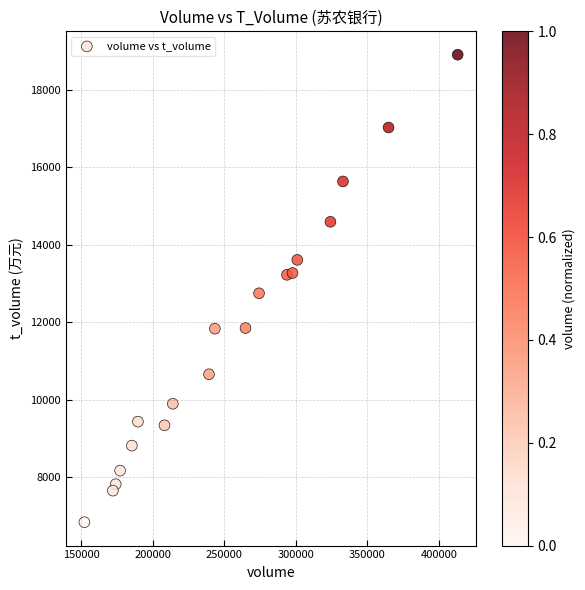

What is the range of X values (max minus min)?

260724